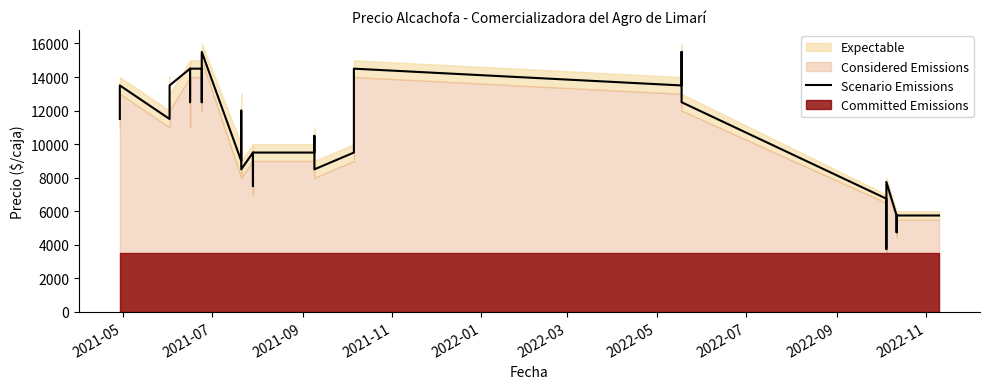

What is the sum of all values?

411000